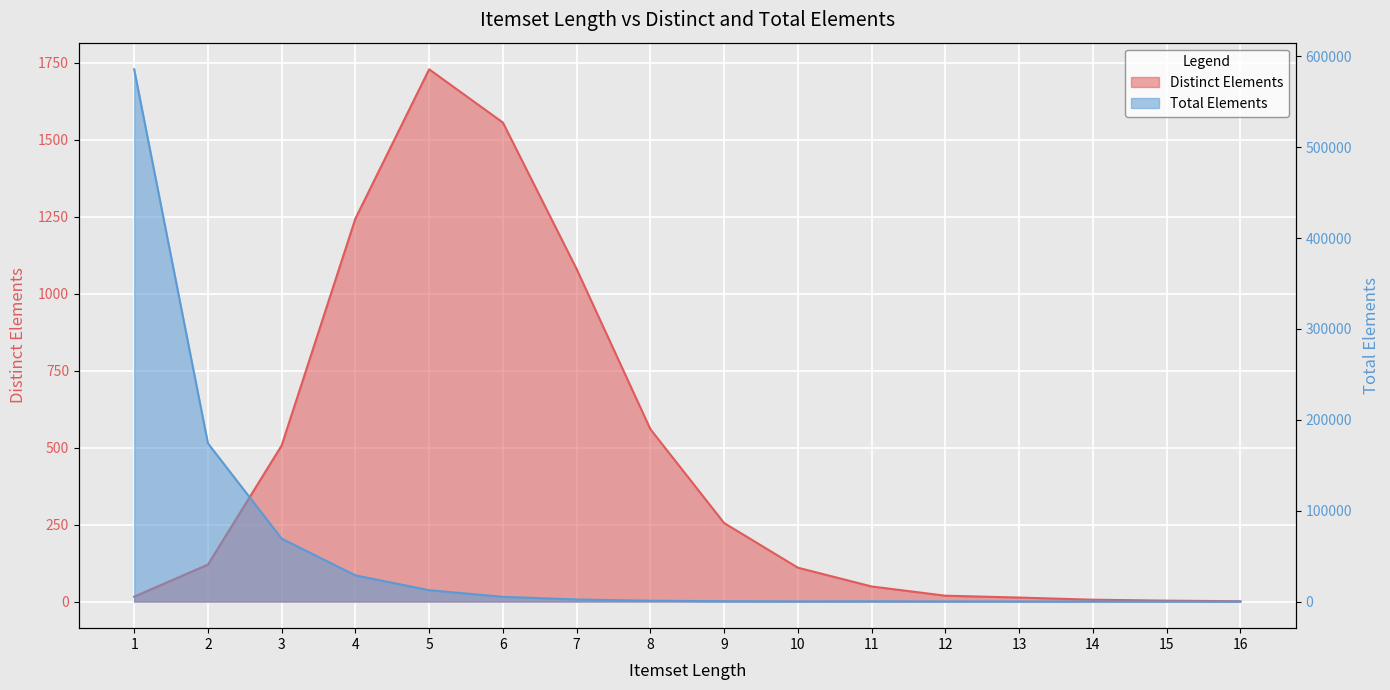

What are all the series names shown in the legend?

Distinct Elements, Total Elements